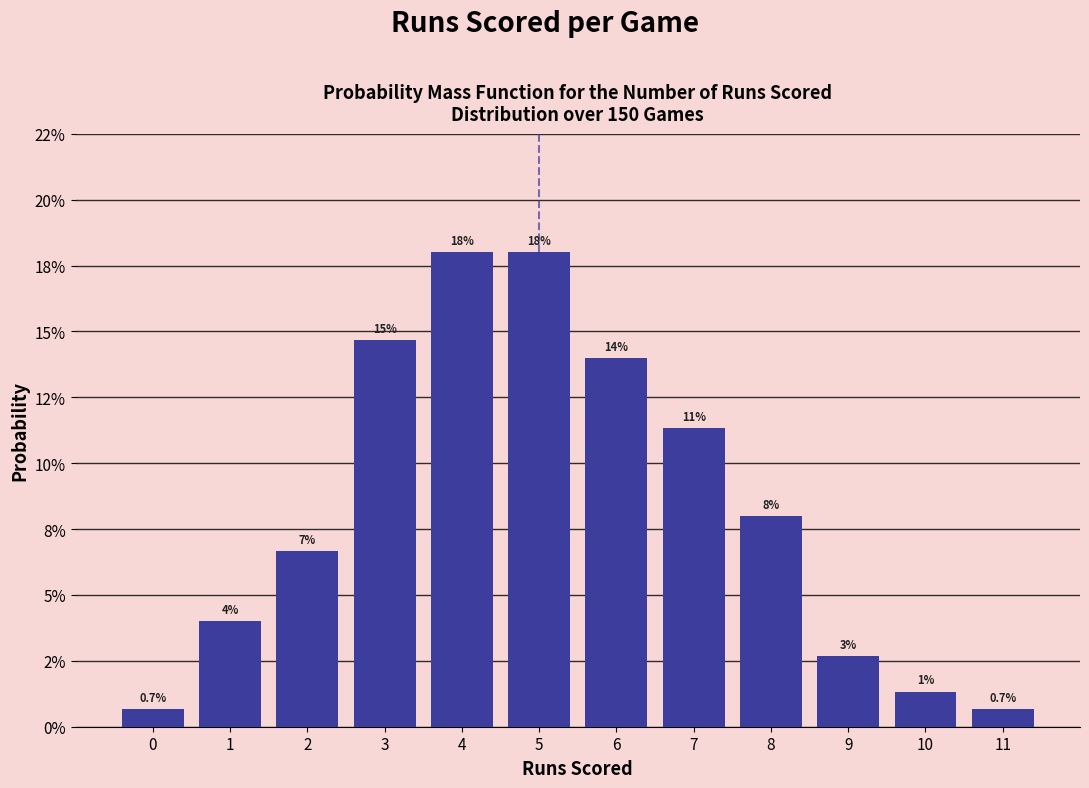

Are the bars horizontal?

No